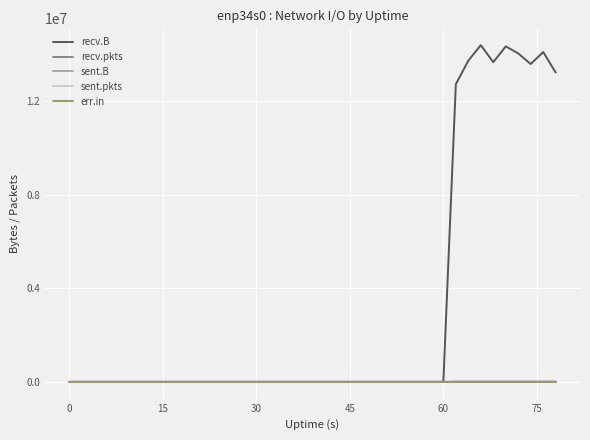

Which series has the largest total across all categories?

recv.B